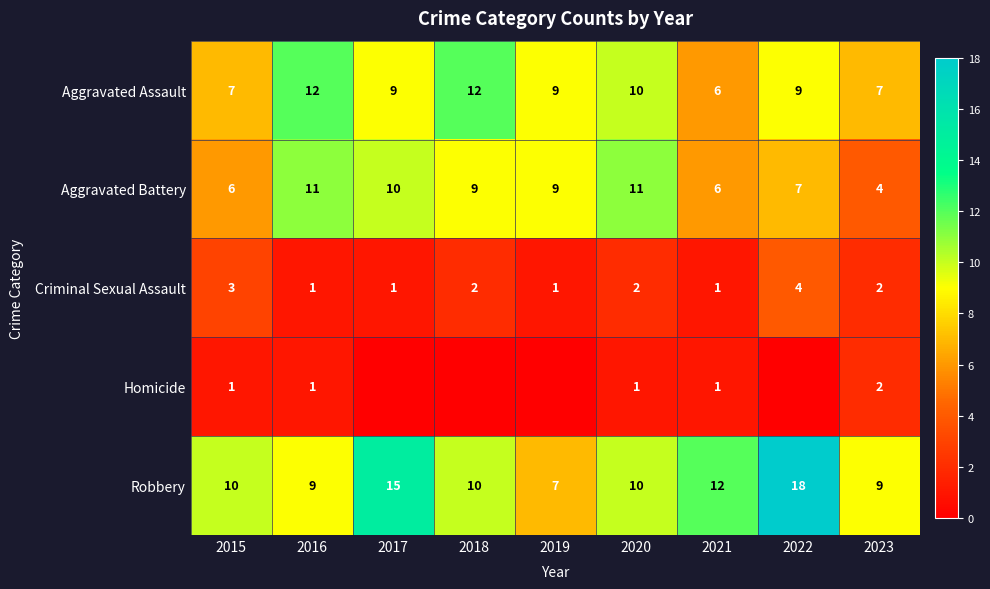

Where does the Aggravated Assault series first go above 9?

2016